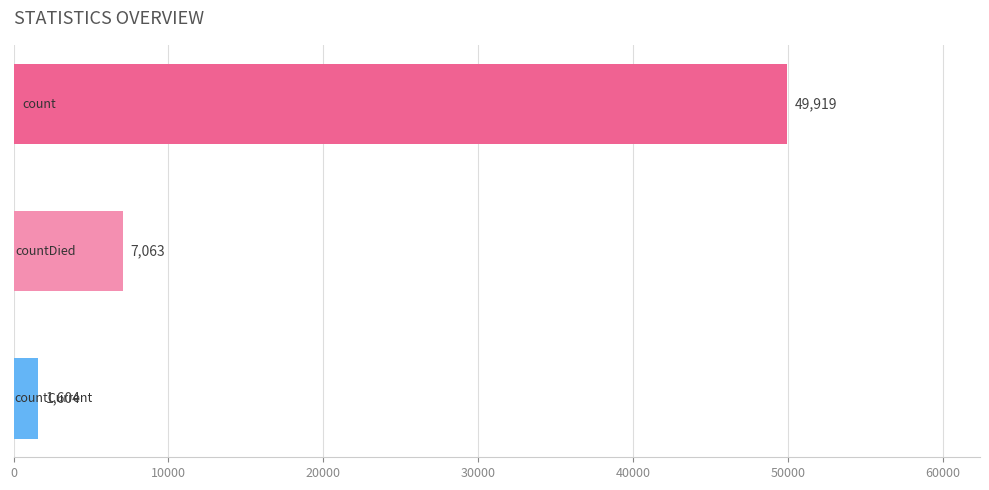

What is the minimum value shown in the chart?

1604